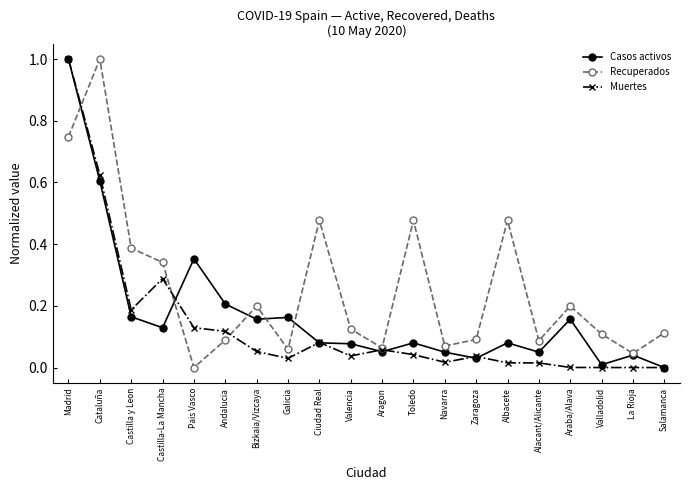

In Recuperados, how many points are lower than both neighbors (excluding endpoints)?

6